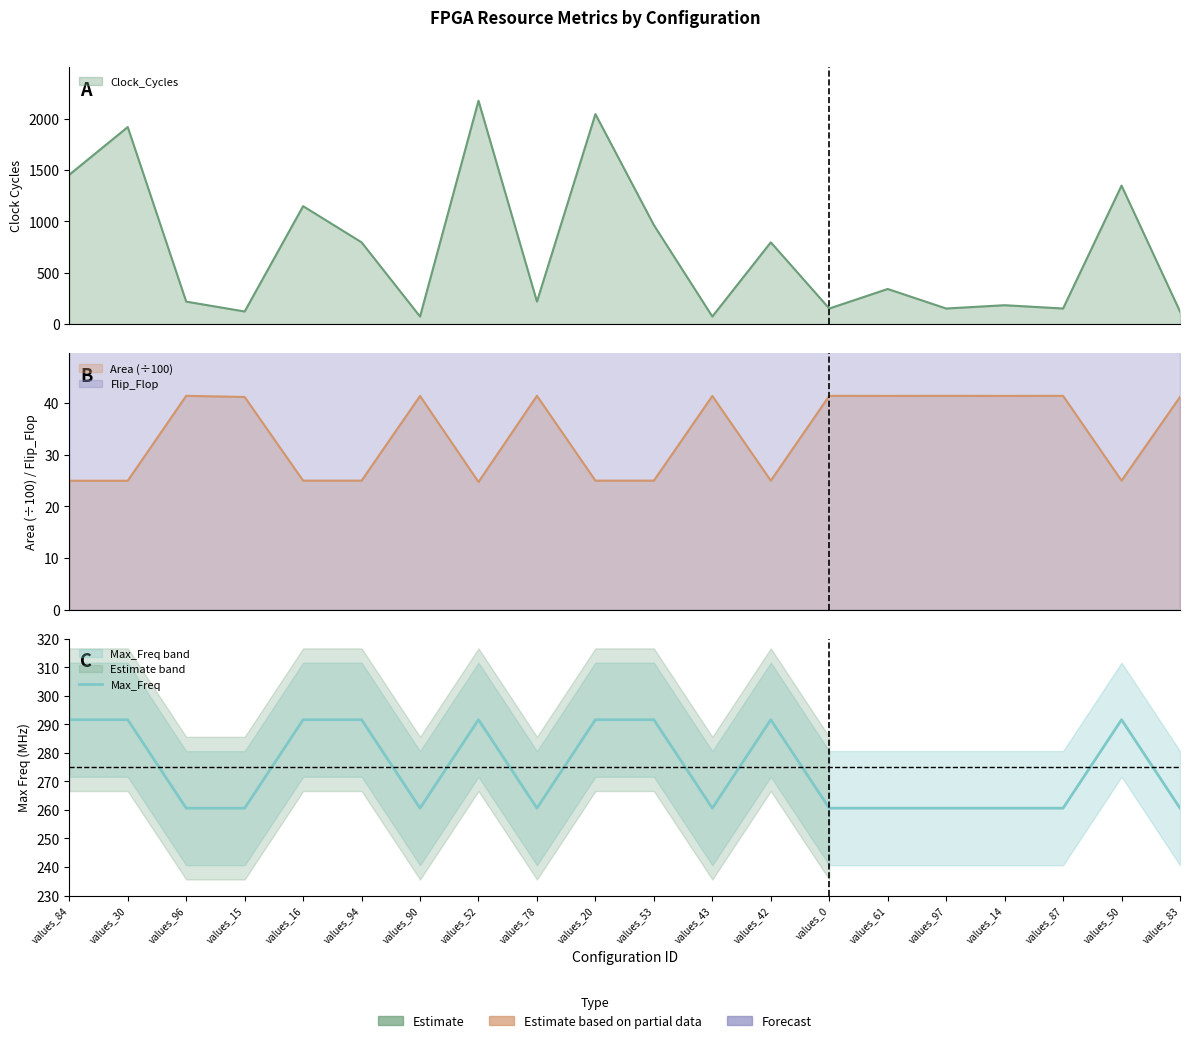

What value does the data have at values_50?

291.6